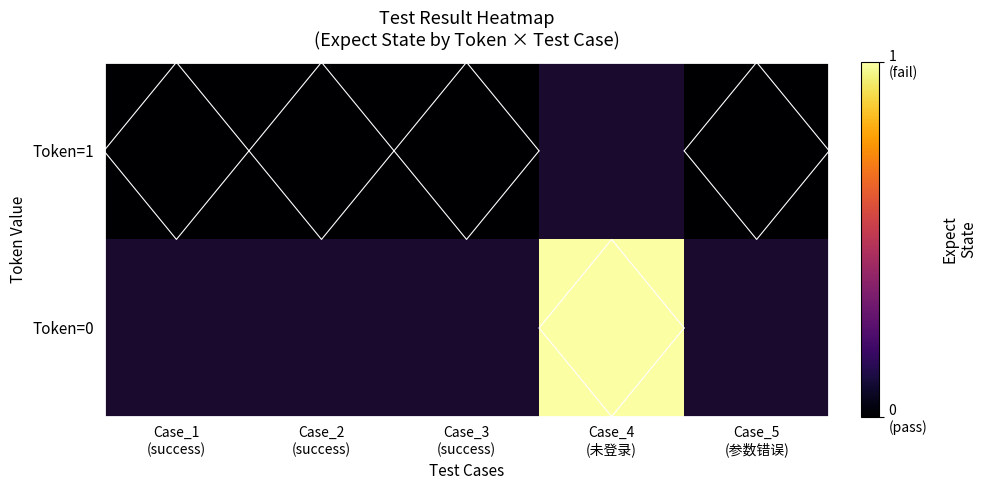

Which series has the largest range (max minus min)?

Token=1